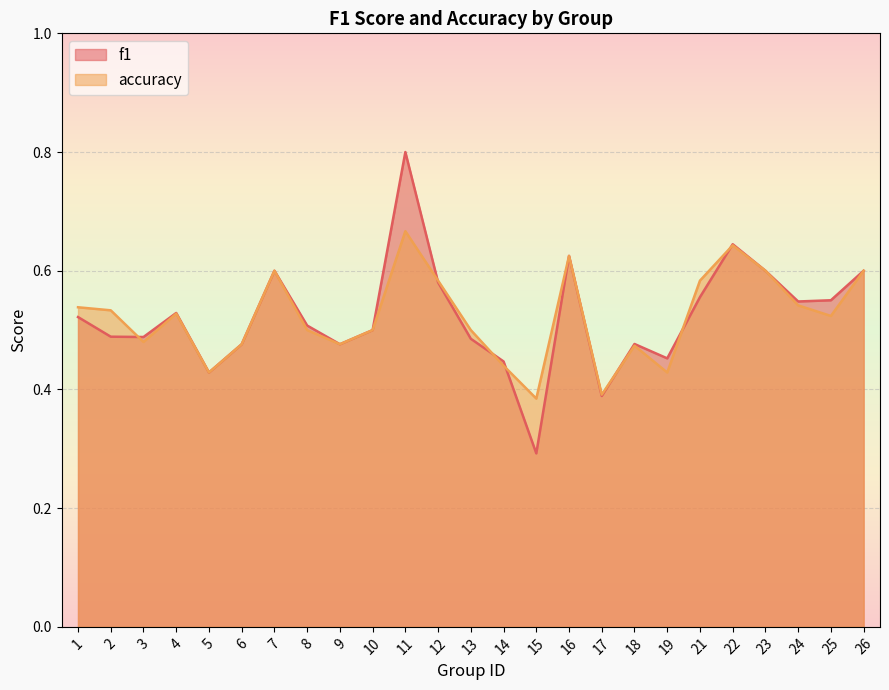

Which category has the lowest value in the f1 series?

15